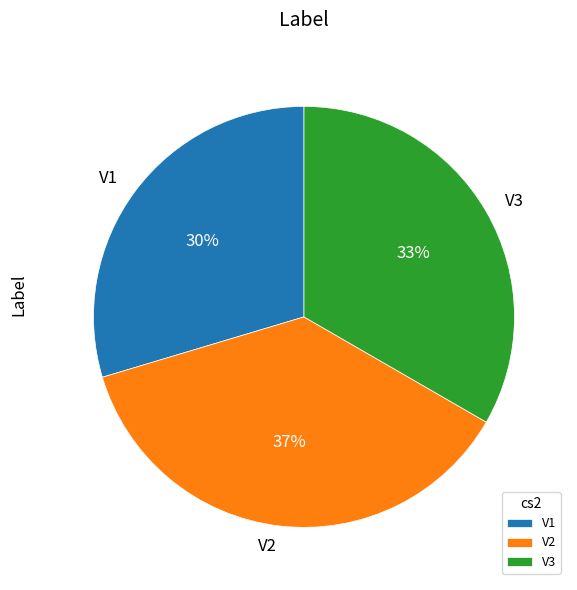

To the nearest percent, what is the combined percentage of V2 and V1?

67%